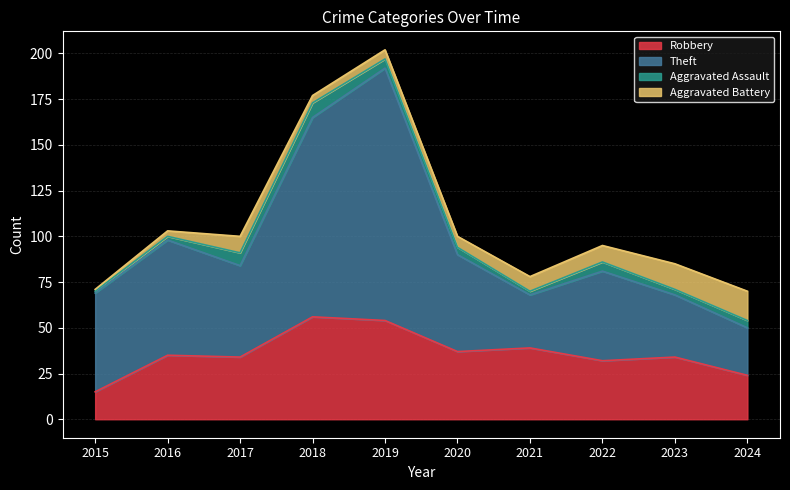

What is the total value across all series at 2017?

100